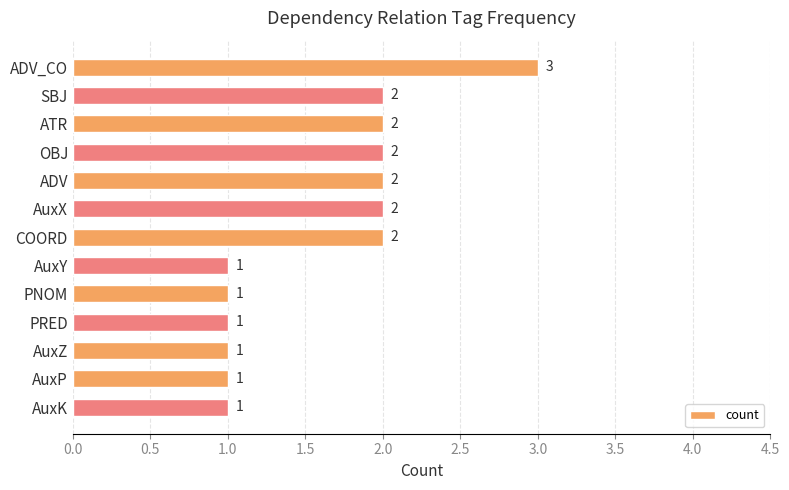

What is the maximum value shown in the chart?

3